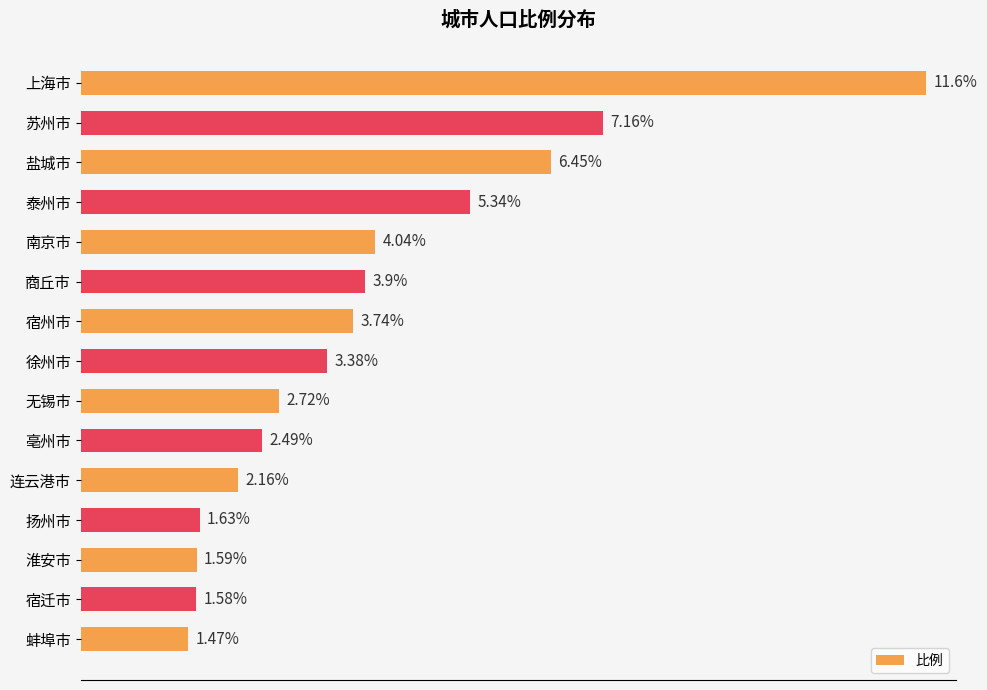

At which category does the chart reach its peak across all series?

上海市